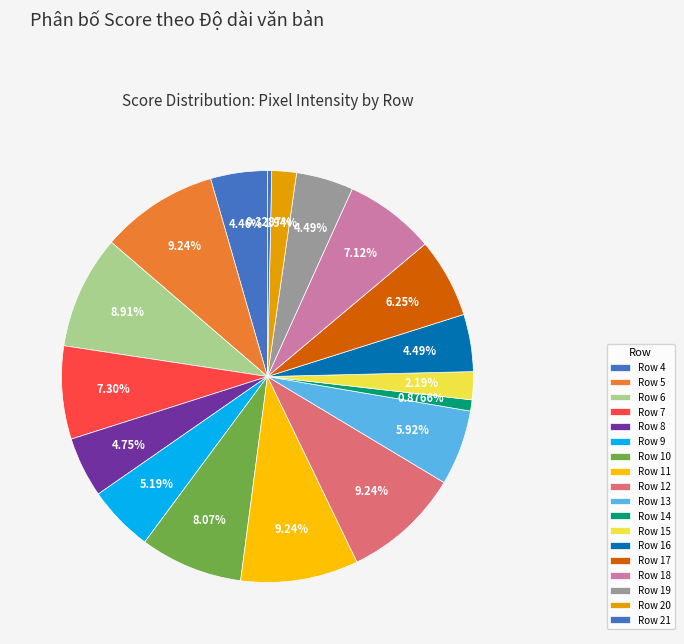

Is there a majority slice in this chart?

No